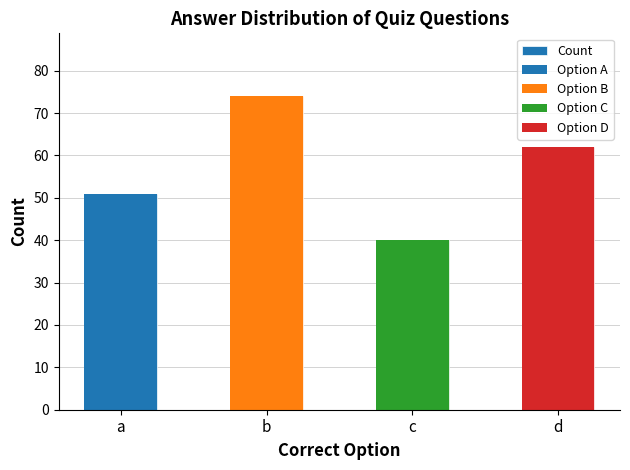

The value at c is 18. True or false?

False